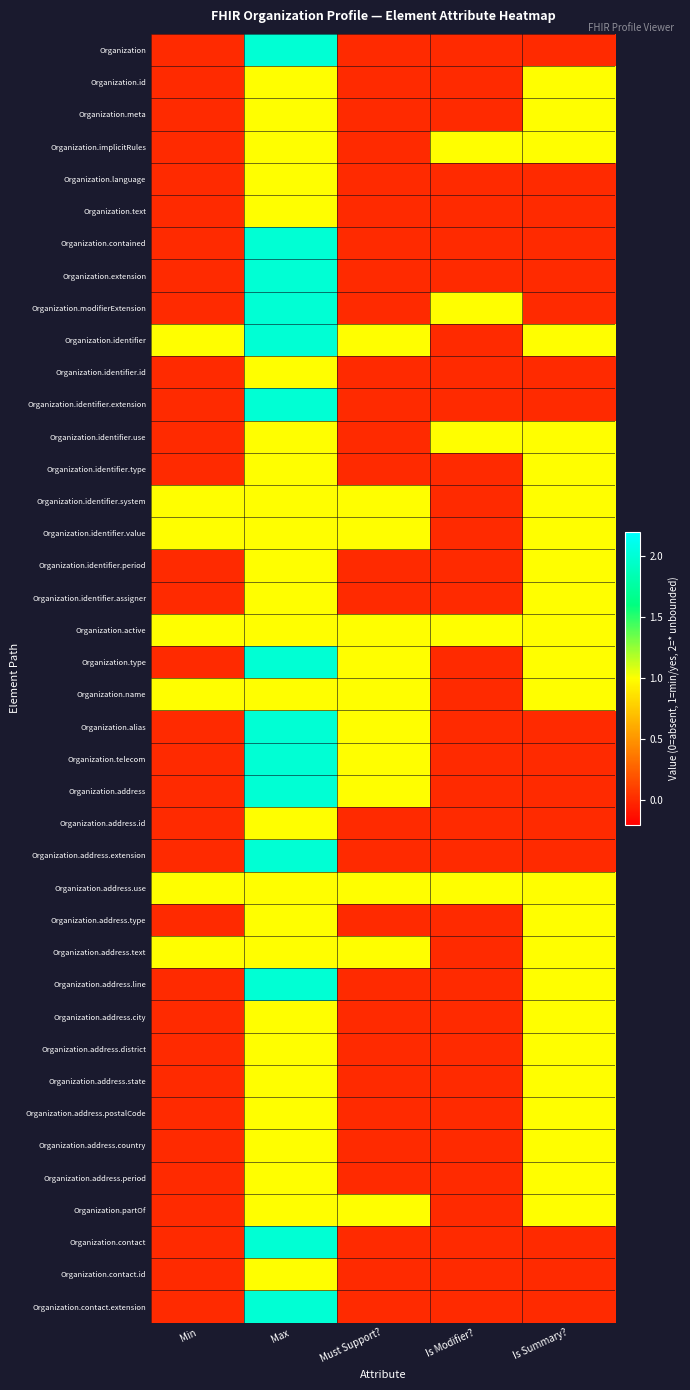

Which label corresponds to the smallest value in the chart?

Min